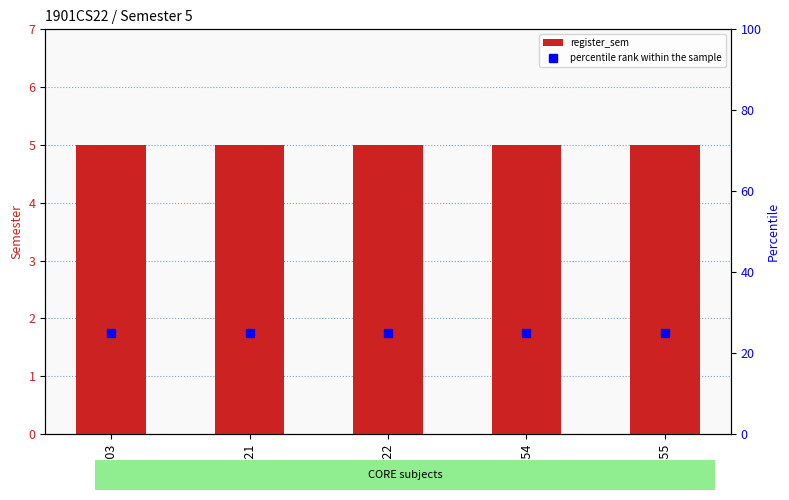

Reading left to right, what are all the values shown in this chart?

register_sem: CS303=5	CS321=5	CS322=5	CS354=5	CS355=5
percentile rank within the sample: CS303=25	CS321=25	CS322=25	CS354=25	CS355=25